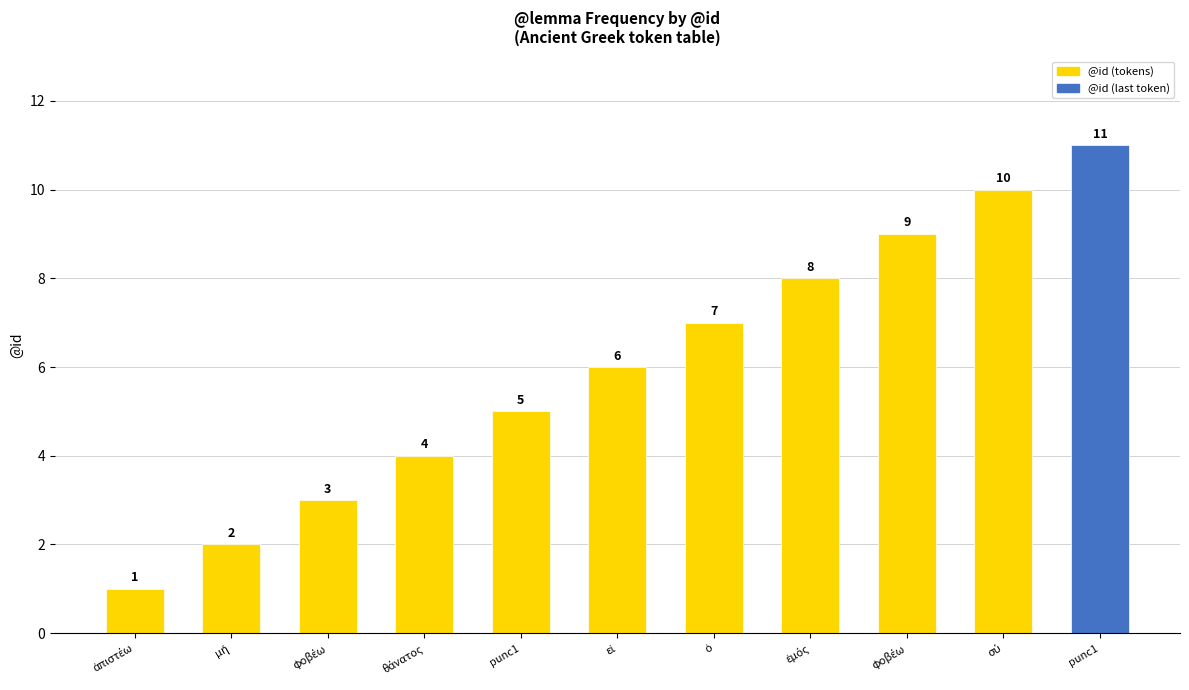

How many series are shown in this chart?

1